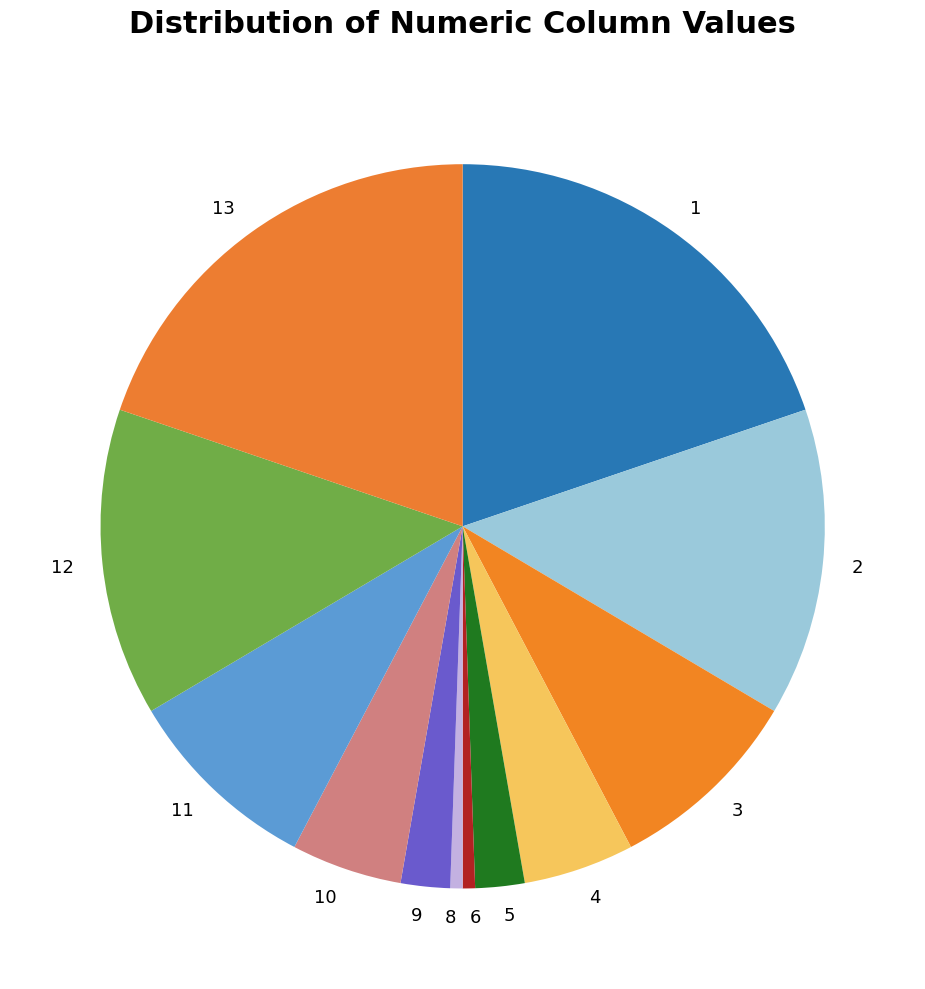

Count the number of slices in the pie.

12